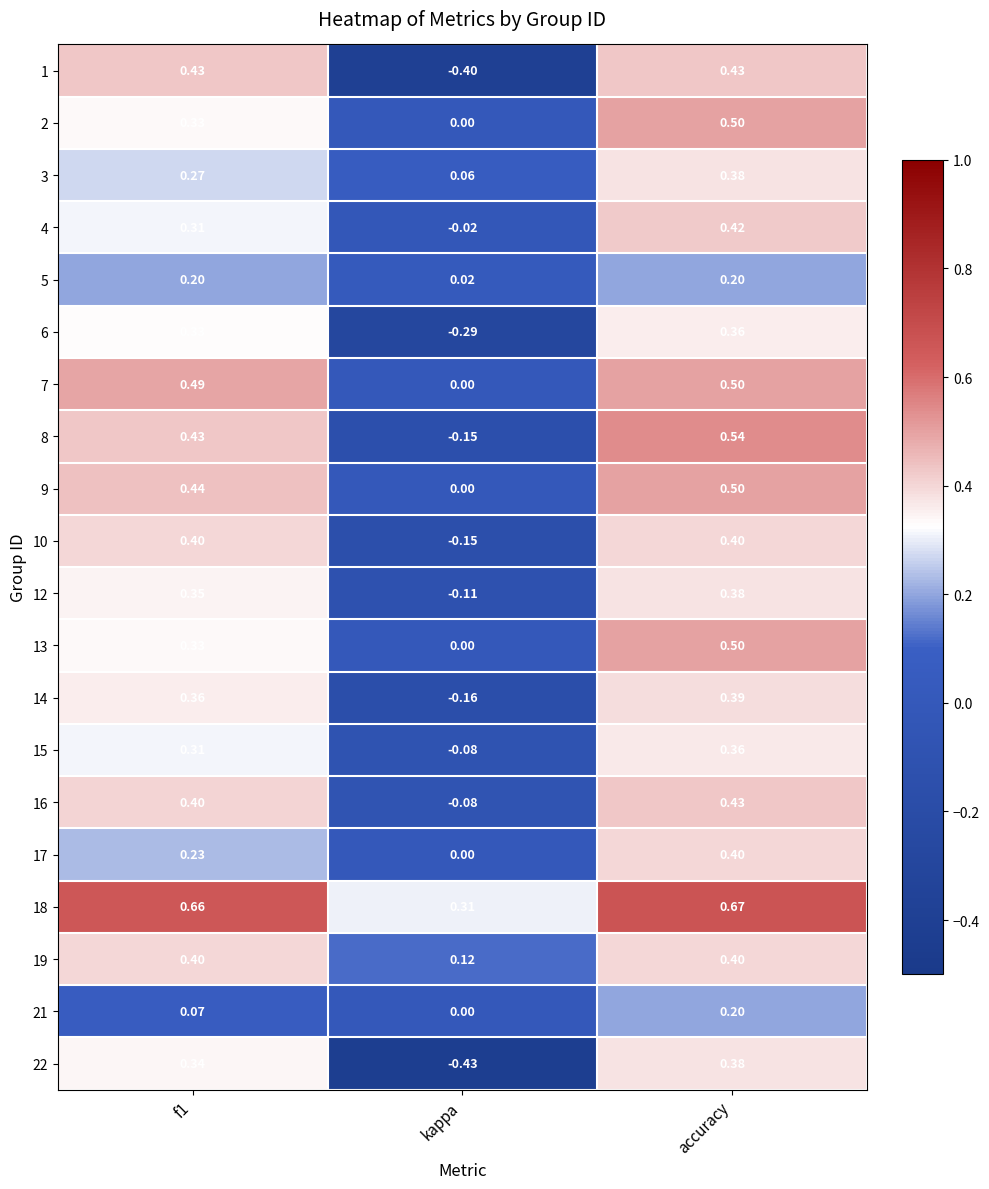

Is the value of 18 at f1 greater than the value of 1 at kappa?

Yes